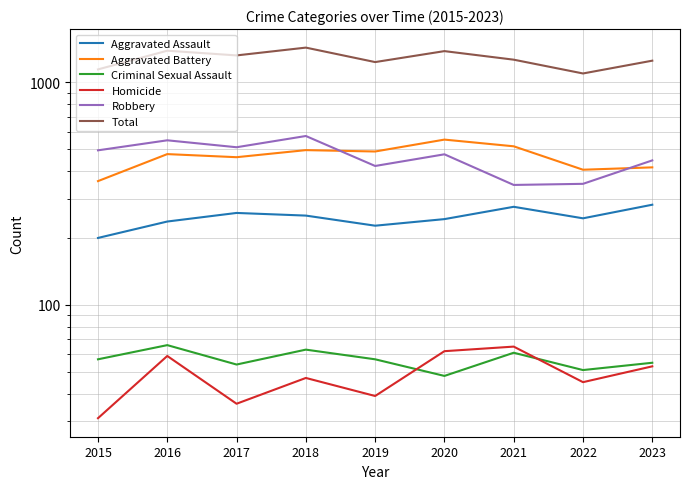

True or false: Robbery and Criminal Sexual Assault intersect in this chart.

False